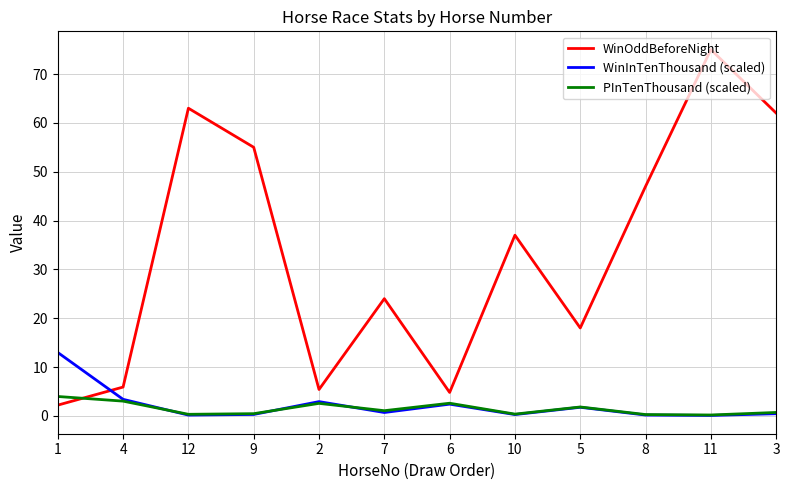

How many times do PInTenThousand (scaled) and WinOddBeforeNight cross each other?

1